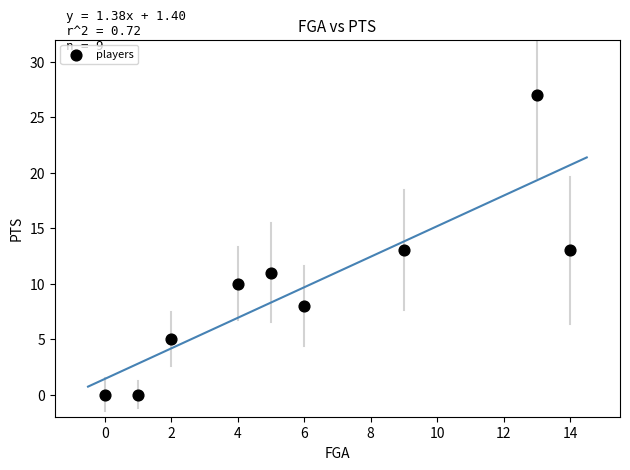

What is the range of X values (max minus min)?

14